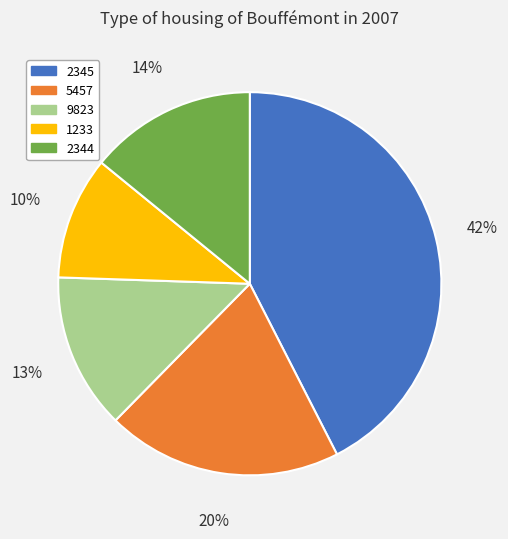

To the nearest percent, what portion does 2344 represent?

14%